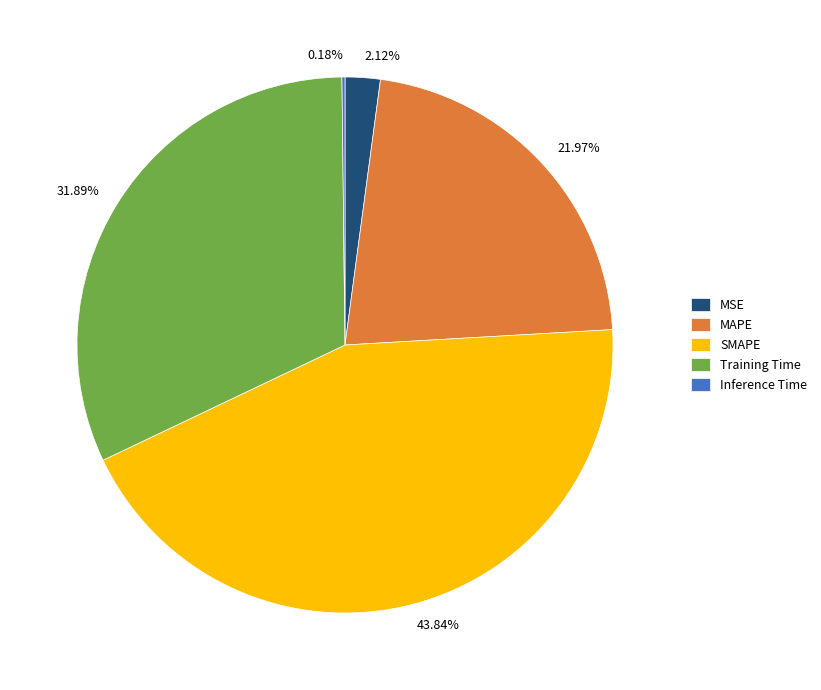

Combined, do 43.84% and 2.12% account for over 50%?

No